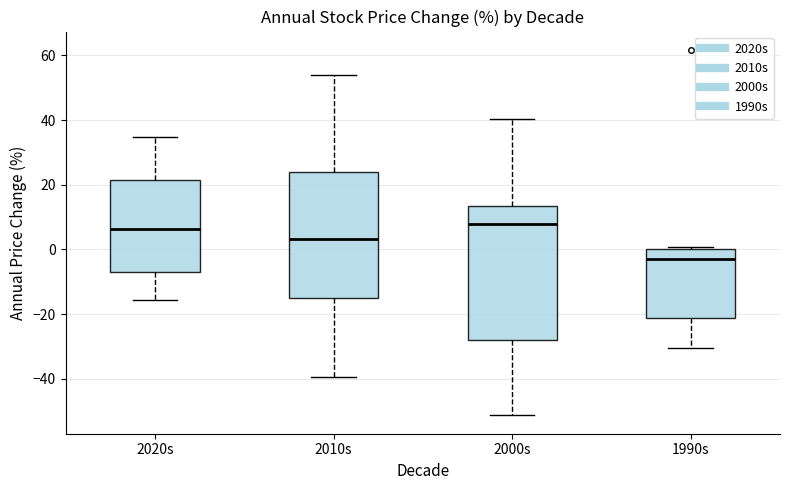

Reading left to right, read every box against the y-axis: the position of its median line, the range the box covers, and the ends of its whiskers. The values are not printed on the chart, so give them approximately, as read against the axis.

2020s: median 6, box -8 to 22, whiskers -16 to 34
2010s: median 4, box -16 to 24, whiskers -40 to 54
2000s: median 8, box -28 to 14, whiskers -52 to 40
1990s: median -2, box -22 to 0, whiskers -30 to 0 (just above the box's upper edge)